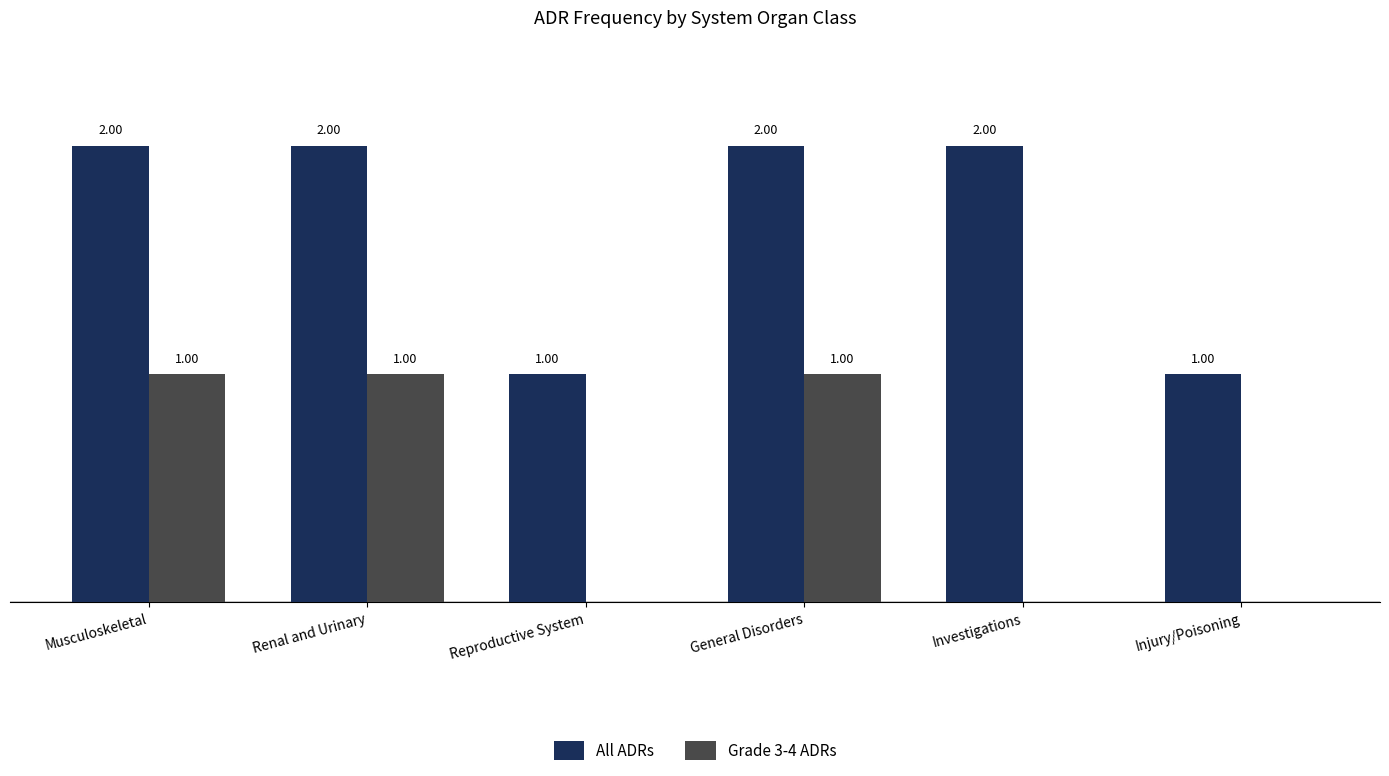

Which series changed the most between Investigations and Injury/Poisoning?

All ADRs